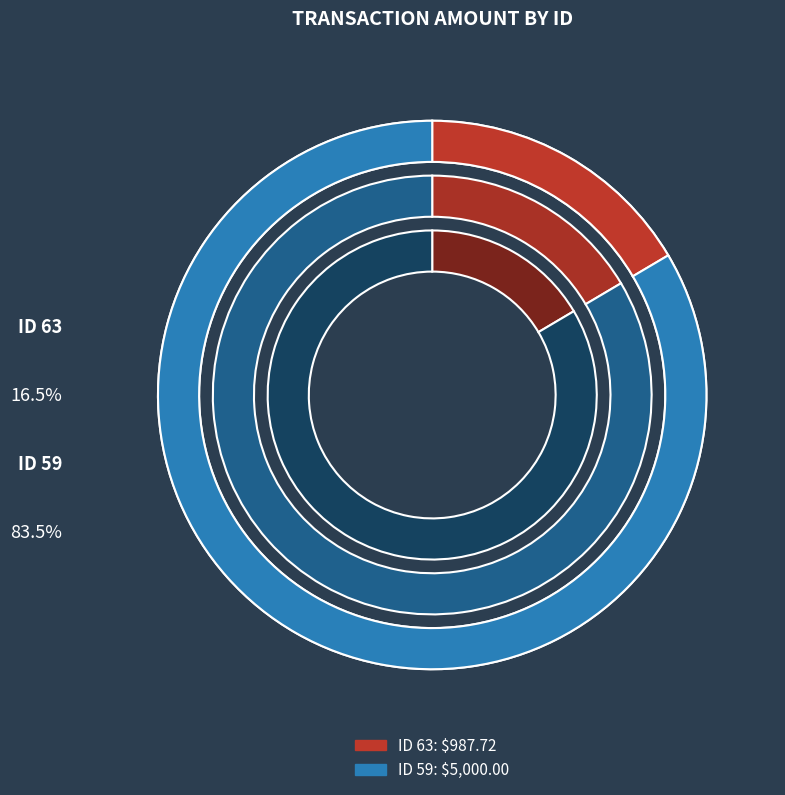

Rank the categories by value from highest to lowest.

59, 63